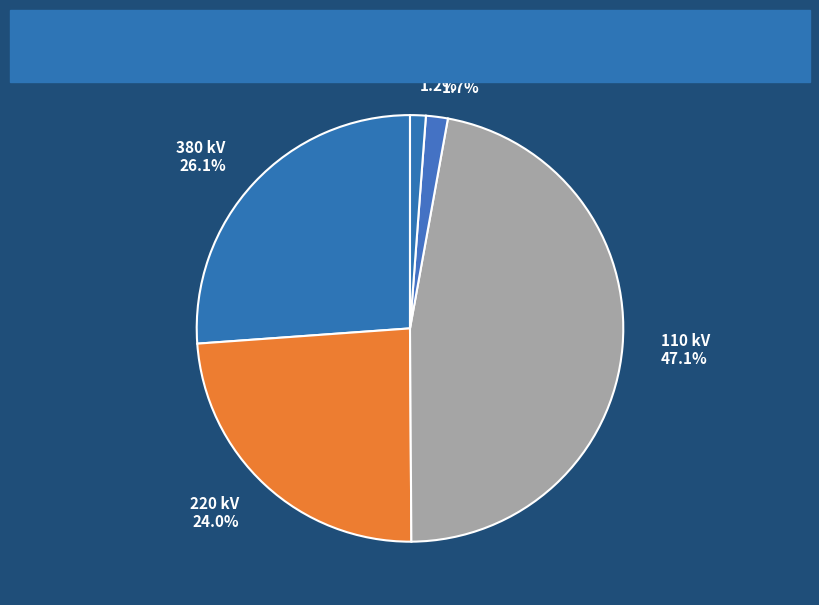

Which has a higher value, 220 kV 24.0% or 380 kV 26.1%?

380 kV 26.1%